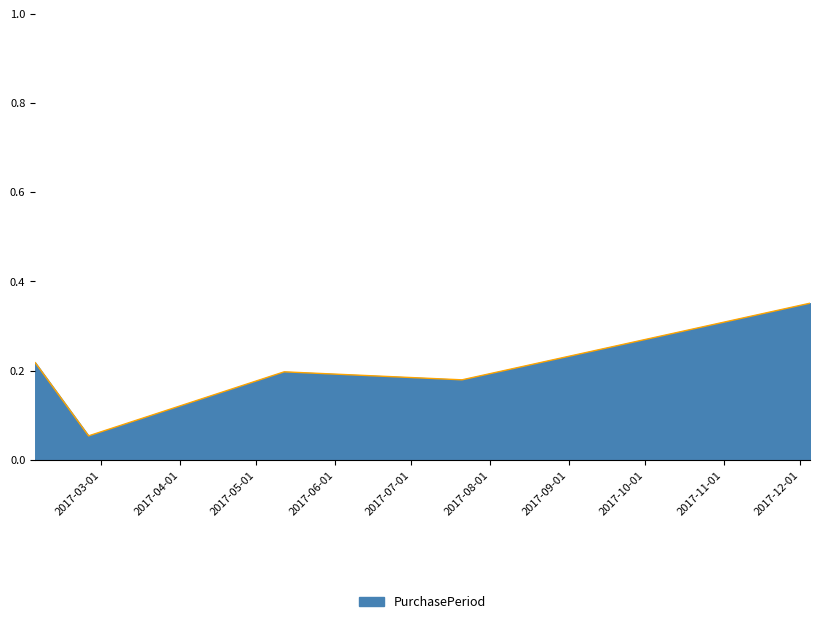

True or false: the data has more than 1 interior local peaks.

False